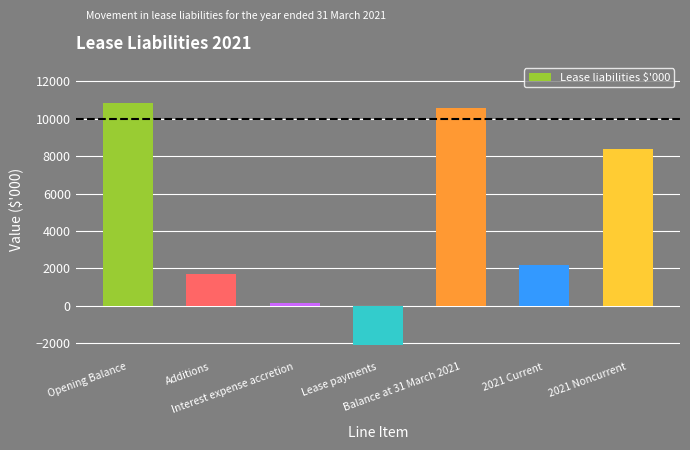

Rank the categories by value from lowest to highest.

Lease payments, Interest expense accretion, Additions, 2021 Current, 2021 Noncurrent, Balance at 31 March 2021, Opening Balance